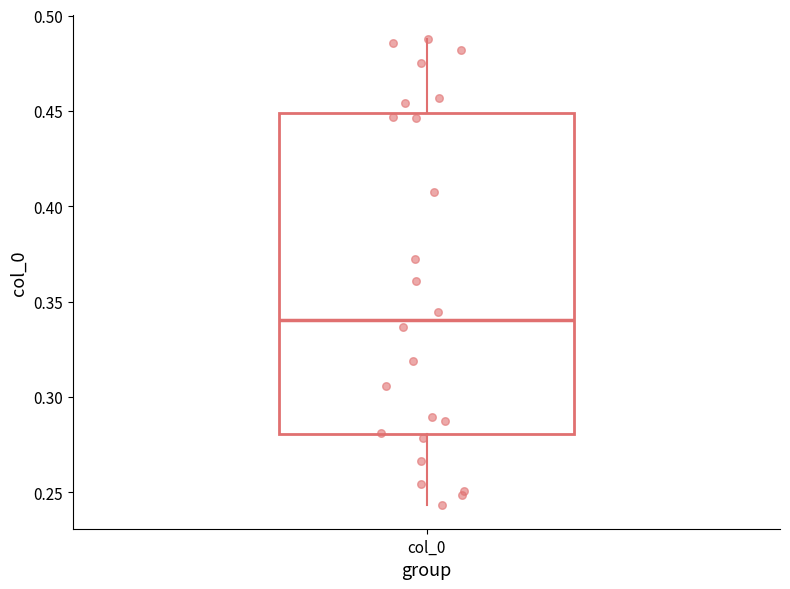

Where does the upper whisker of the box for col_0 end on the y-axis? The values are not printed on the chart, so give them approximately, as read against the axis.

0.490